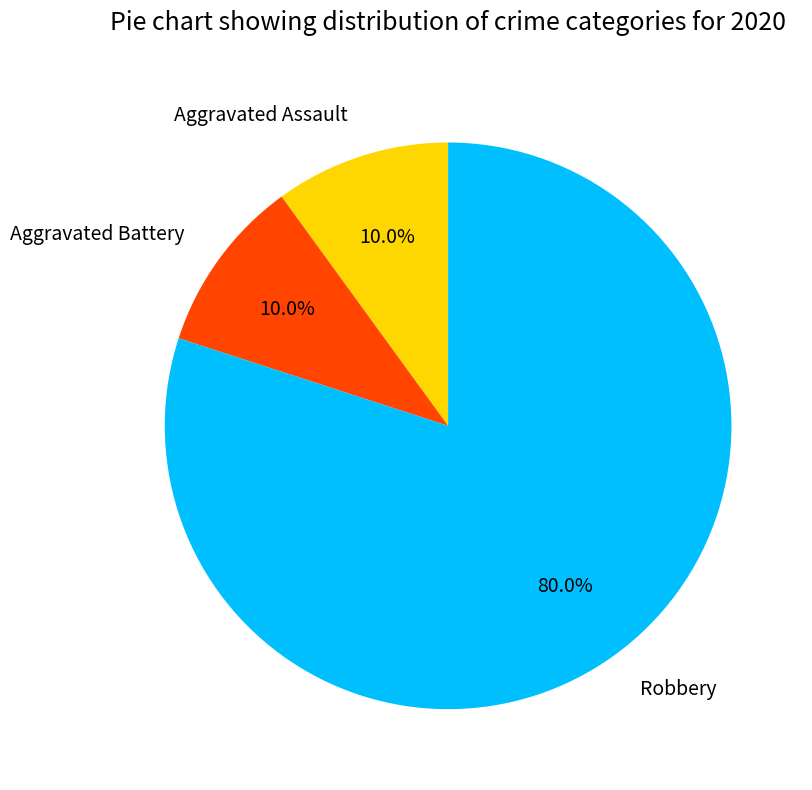

To the nearest percent, what is the difference between the largest and smallest slice percentages?

70%